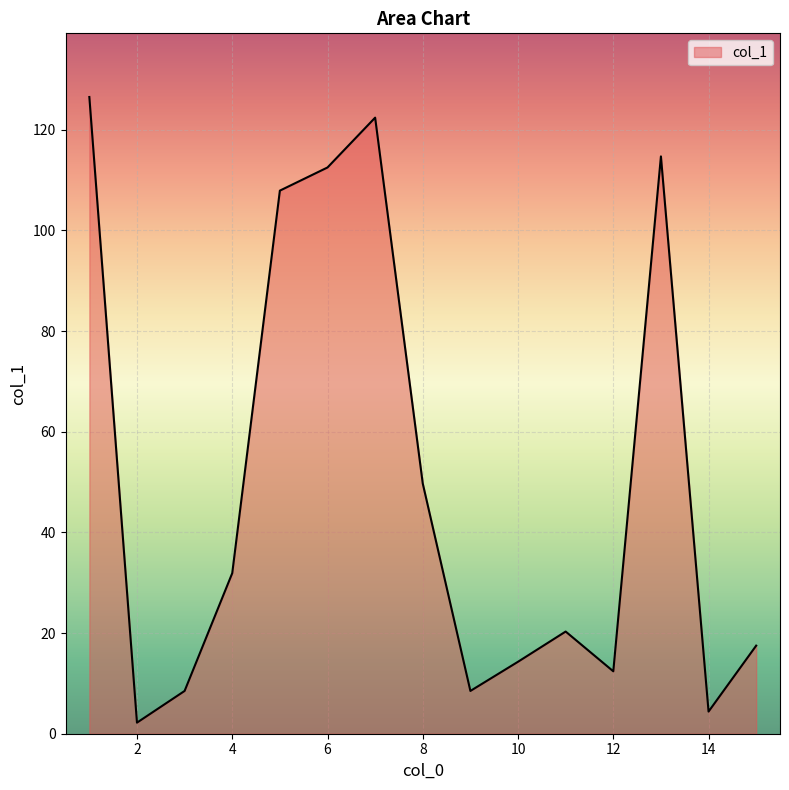

What is the greatest value displayed?

126.5